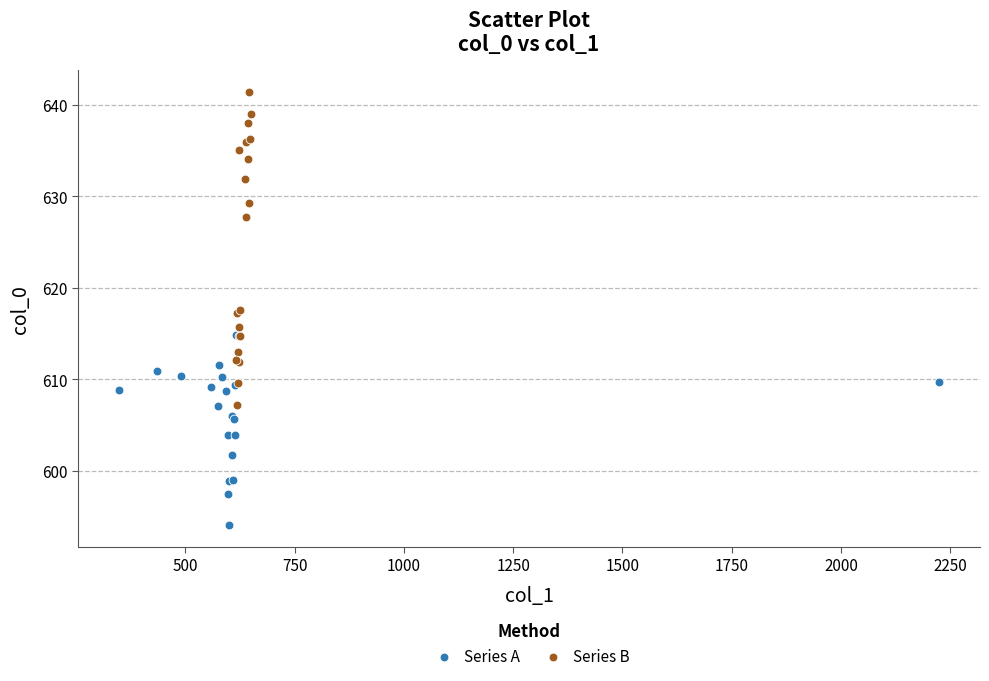

Which series contains the highest Y value?

Series B